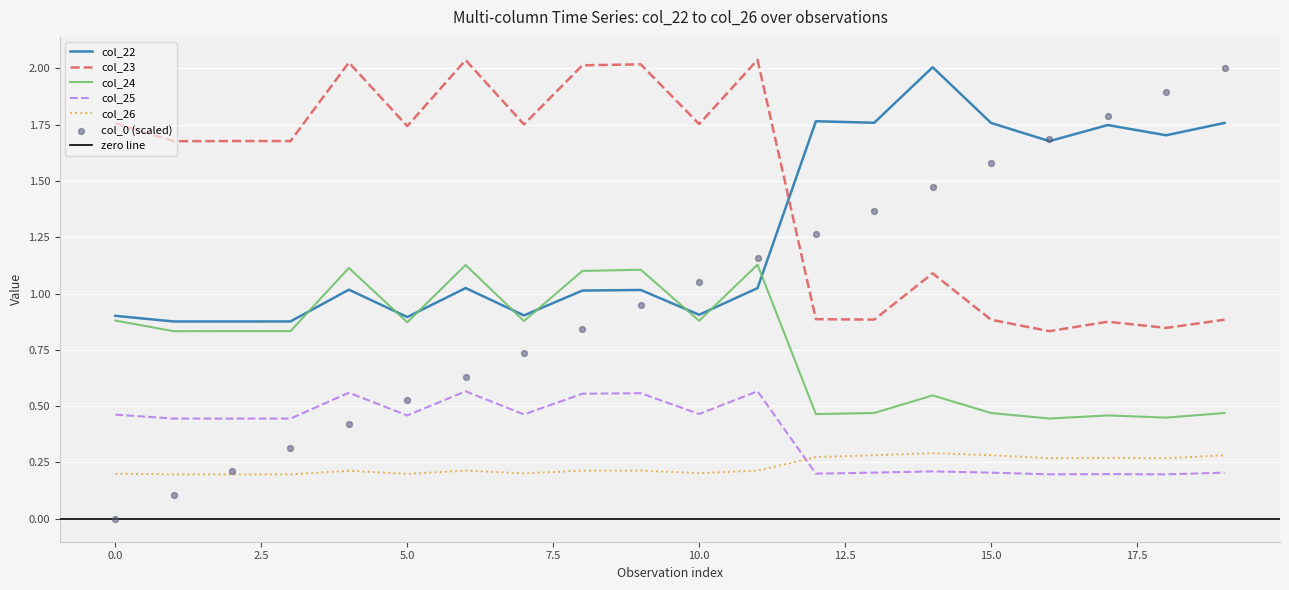

Which series reaches the minimum Y coordinate?

col_0